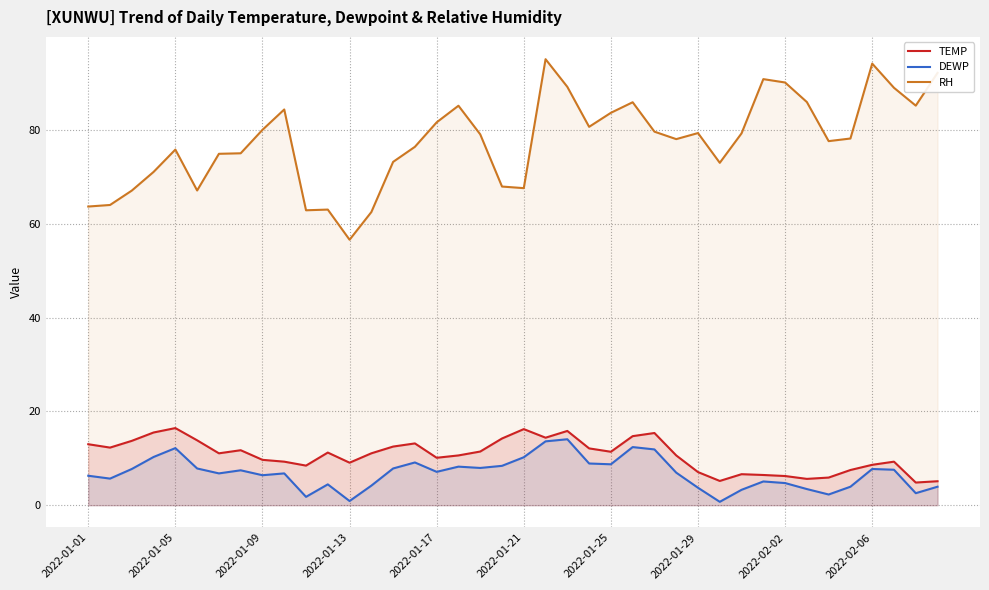

At 33, list the series in order from smallest to largest.

DEWP, TEMP, RH